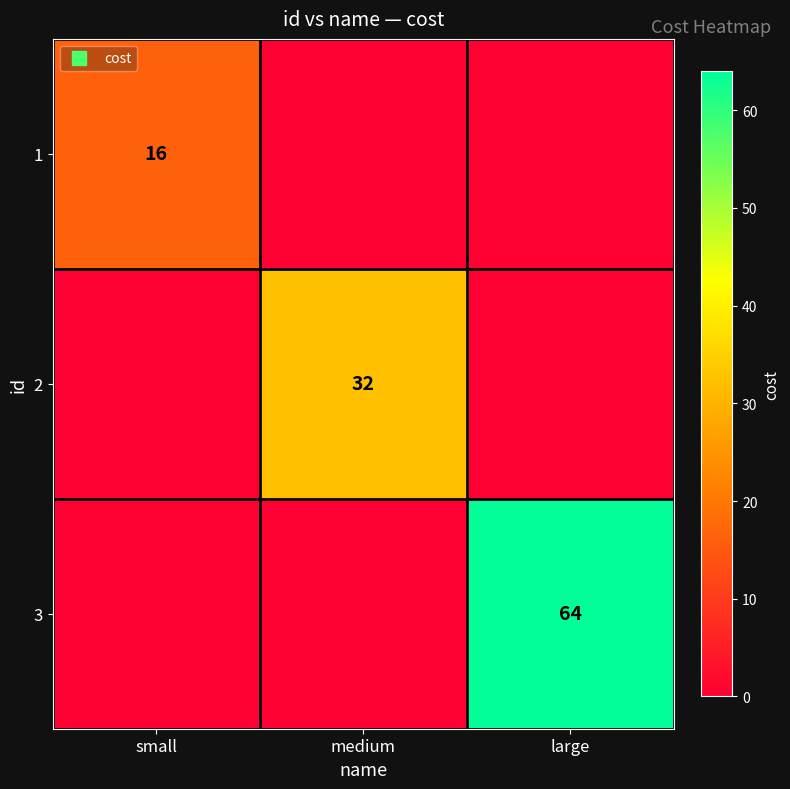

Rank the categories by 1 value from highest to lowest.

small, medium, large